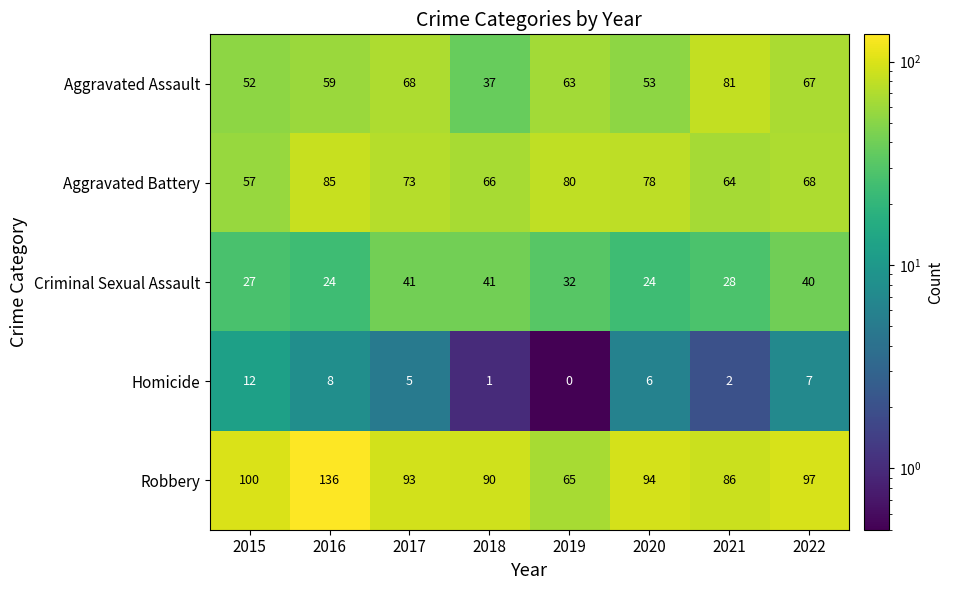

At which category is the sum across all series the highest?

2016